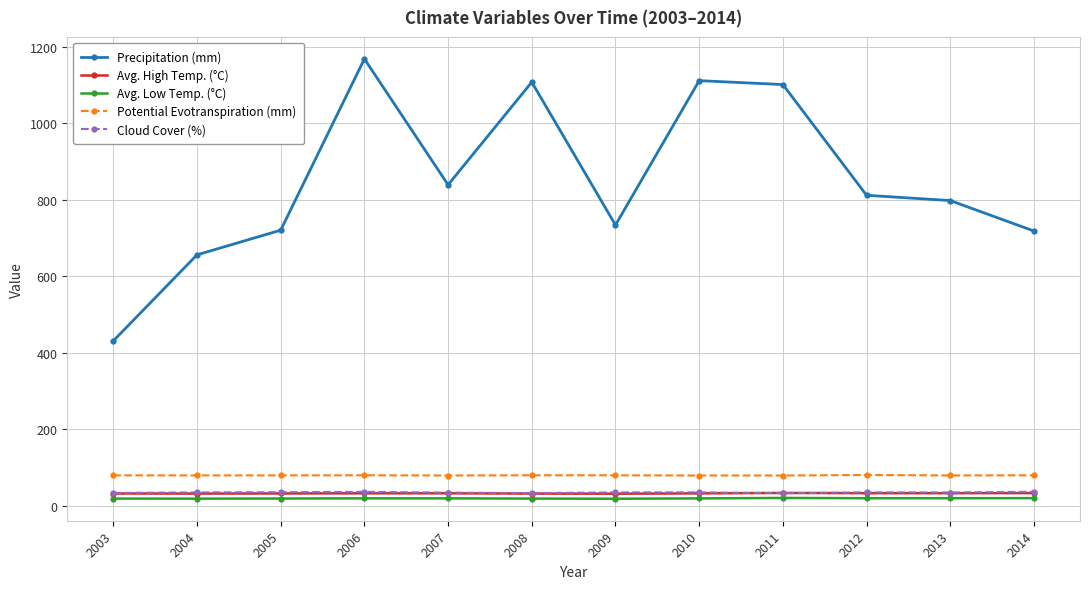

The Precipitation (mm) series shows 718.3 at 2014. True or false?

True